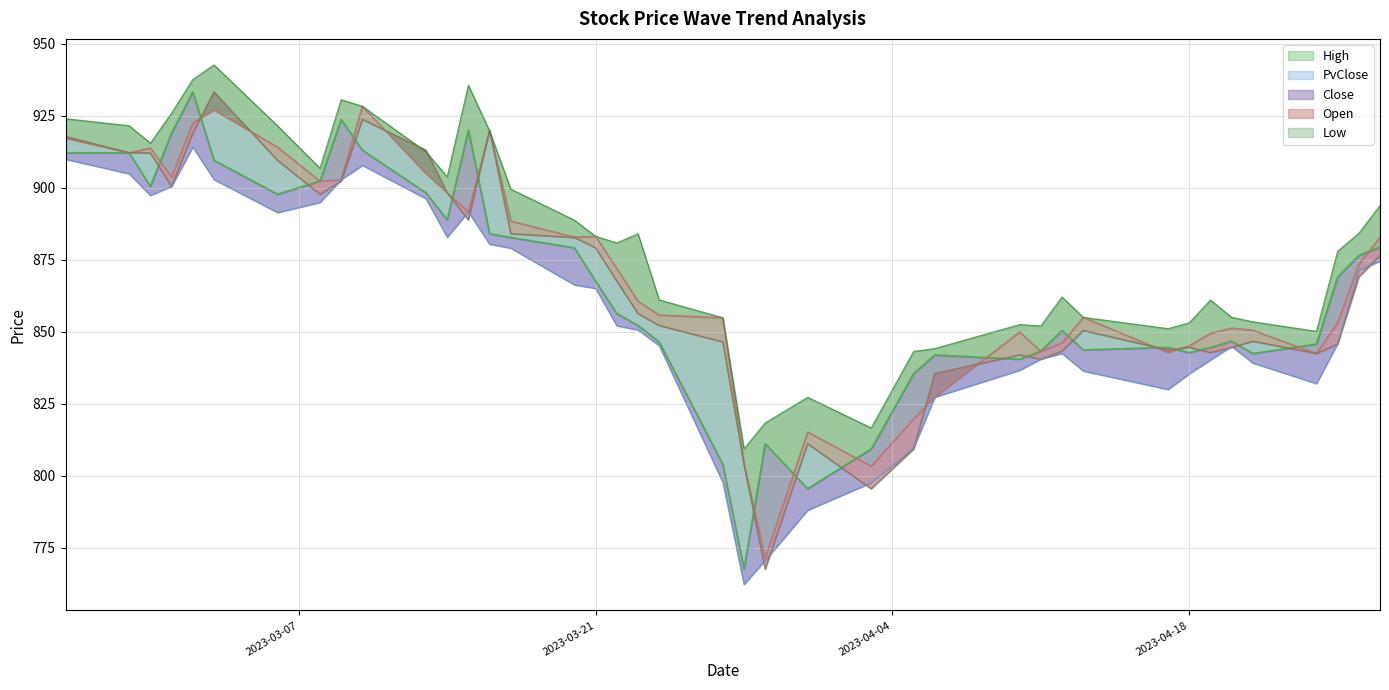

Which series has the largest total across all categories?

High